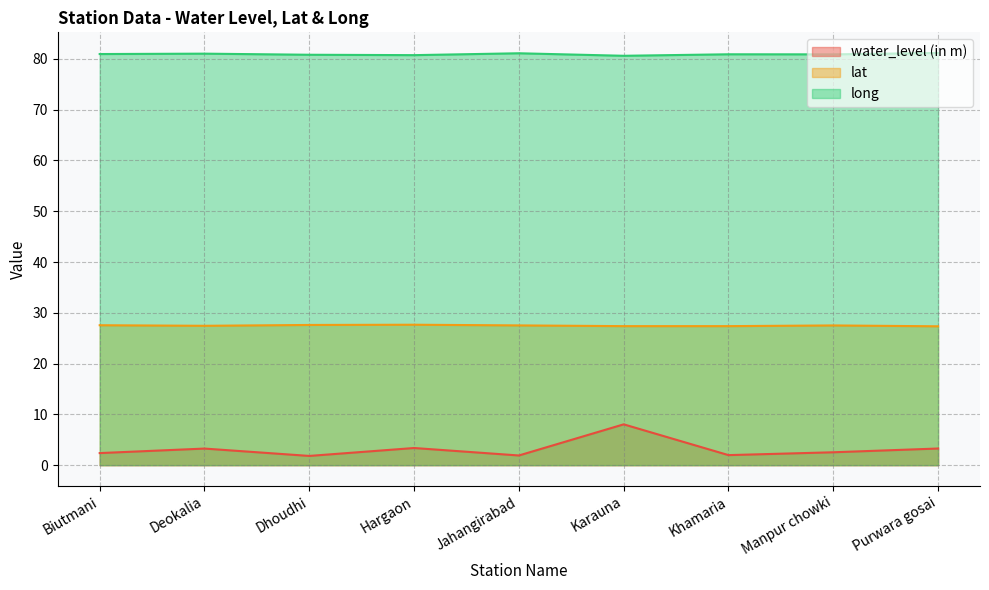

At which category is the sum across all series the highest?

Karauna